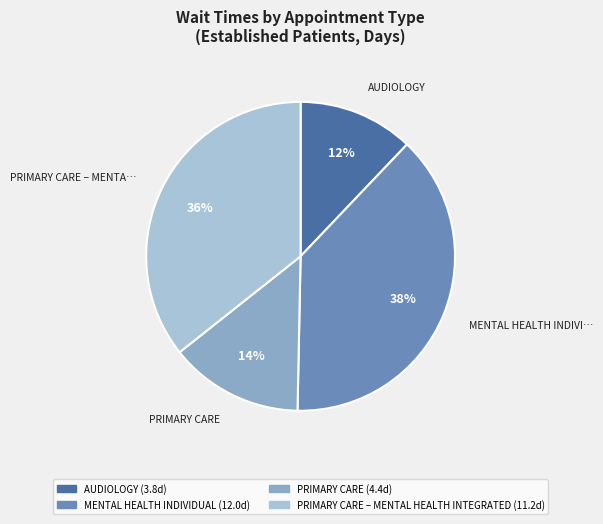

Does any single category account for the majority?

No